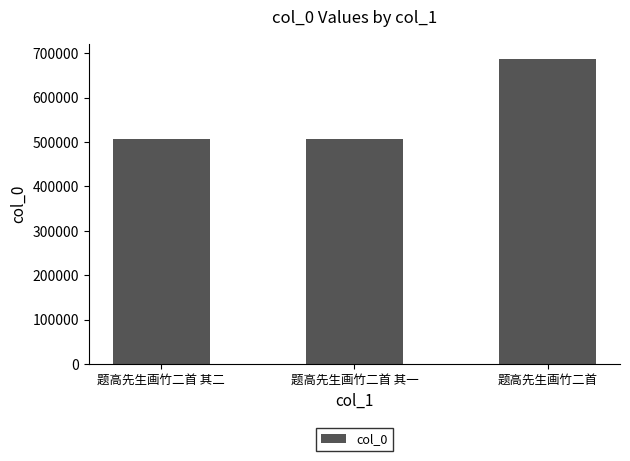

What is the ratio of the value at 题高先生画竹二首 其一 to the value at 题高先生画竹二首 其二?

1.0